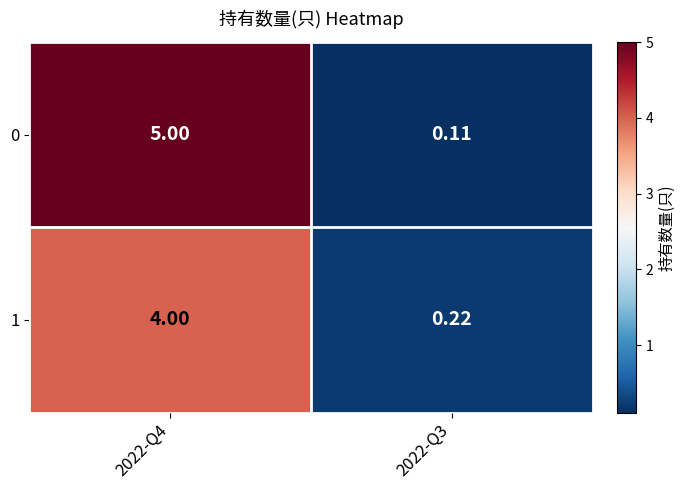

At how many categories does at least one series exceed 4?

1